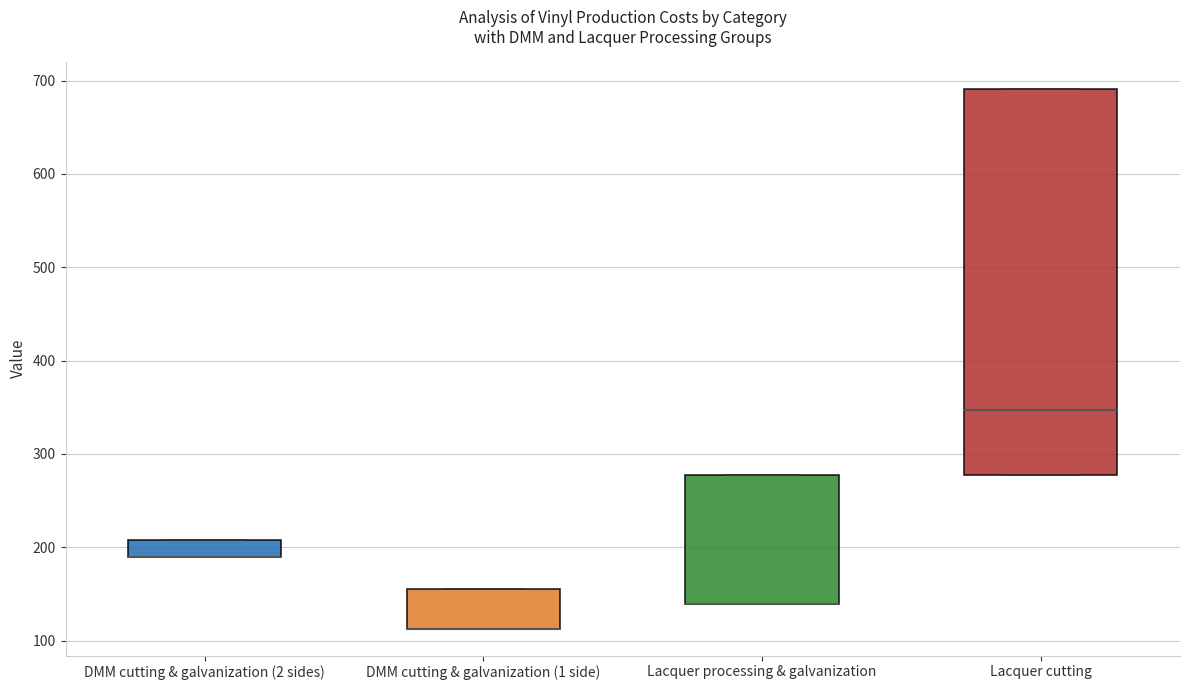

Where is the lower edge of the box for DMM cutting & galvanization (1 side) on the y-axis? The values are not printed on the chart, so give them approximately, as read against the axis.

110